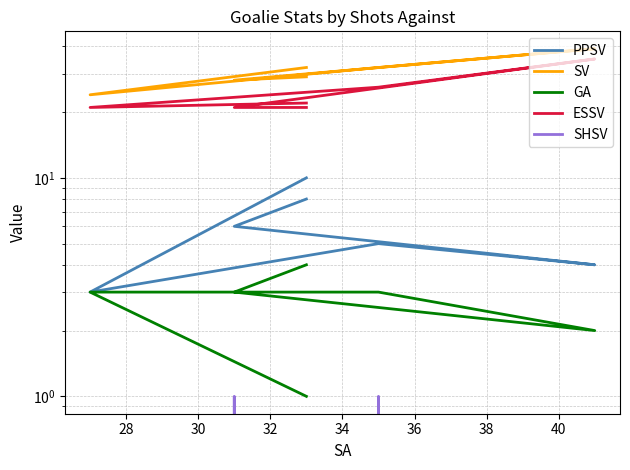

Reading right to left, transcribe all the data shown in this chart.

PPSV: 10	3	5	4	6	8
SV: 32	24	32	39	28	29
GA: 1	3	3	2	3	4
ESSV: 22	21	26	35	21	21
SHSV: 0	0	1	0	1	0